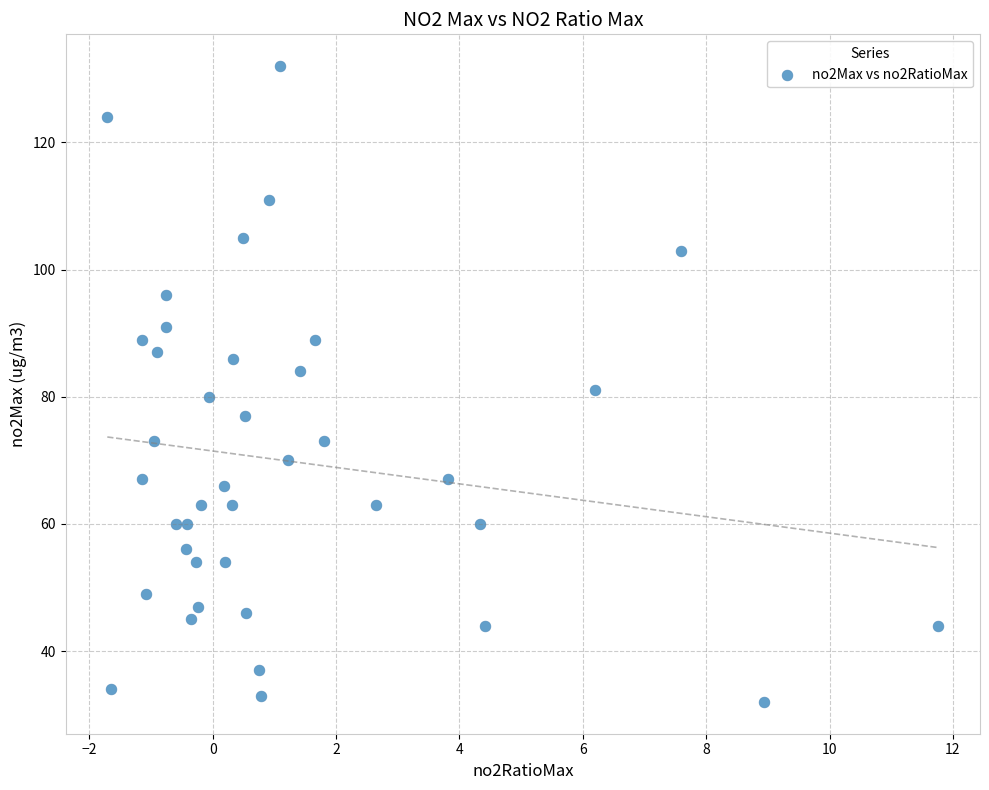

What is the range of Y values (max minus min)?

100